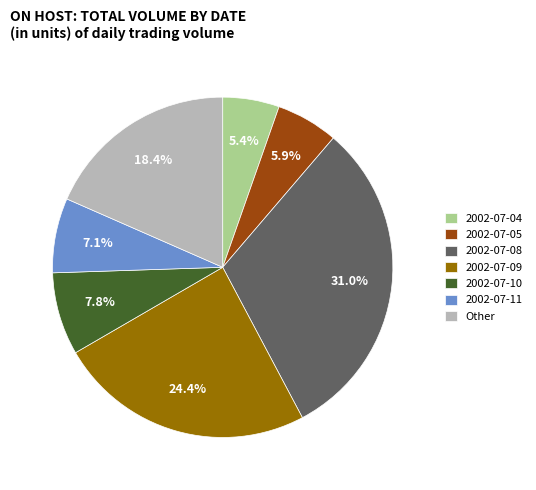

Rank the categories by value from lowest to highest.

2002-07-04, 2002-07-05, 2002-07-11, 2002-07-10, Other, 2002-07-09, 2002-07-08